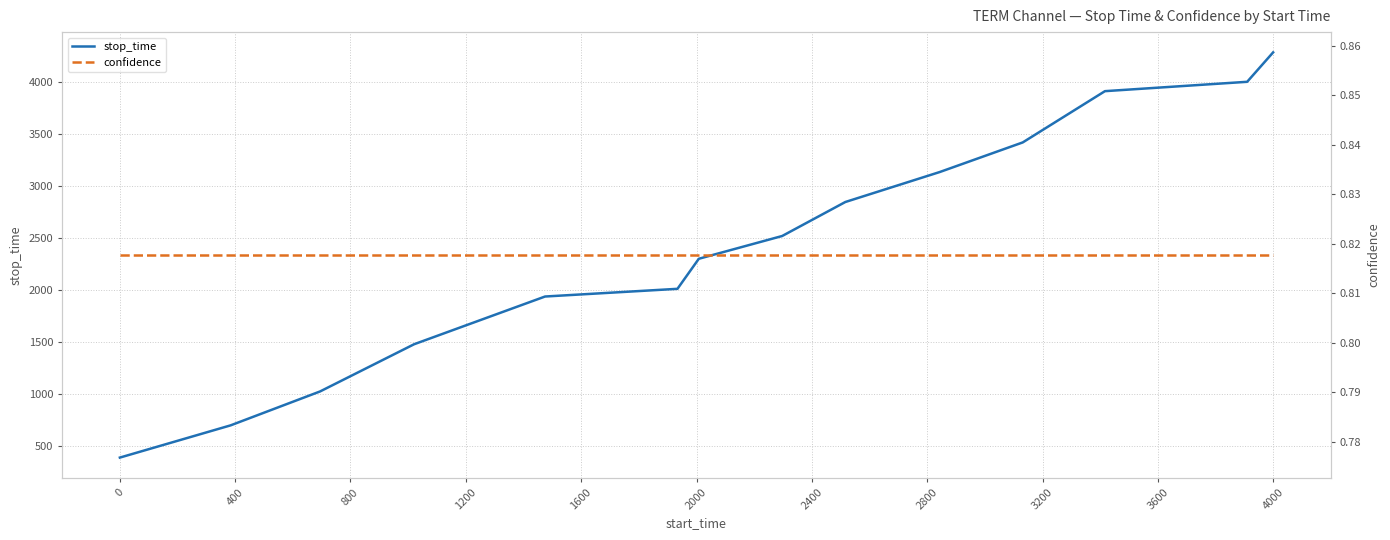

Reading left to right, transcribe all the data shown in this chart.

stop_time: 384.0	694.0	1020.0	1474.0	1933.0	2007.0	2296.0	2515.0	2842.0	3130.0	3415.0	3908.0	3998.0	4281.0
confidence: 0.8	0.8	0.8	0.8	0.8	0.8	0.8	0.8	0.8	0.8	0.8	0.8	0.8	0.8